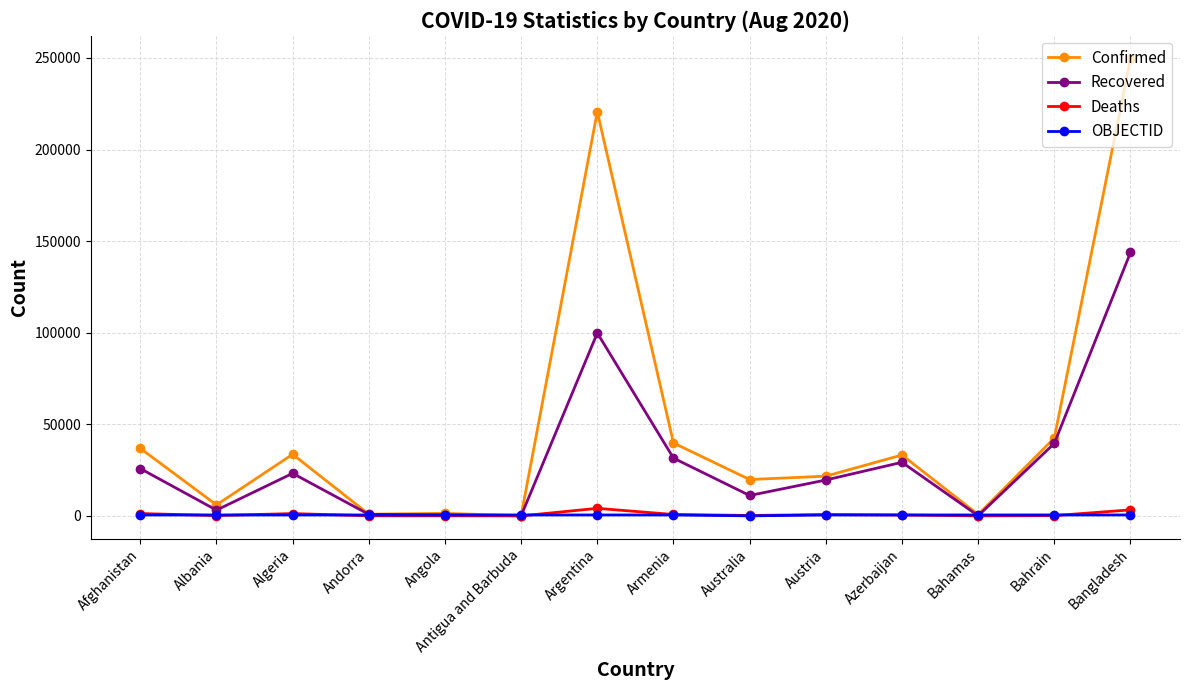

Rank the series by their maximum value, from highest to lowest.

Confirmed, Recovered, Deaths, OBJECTID